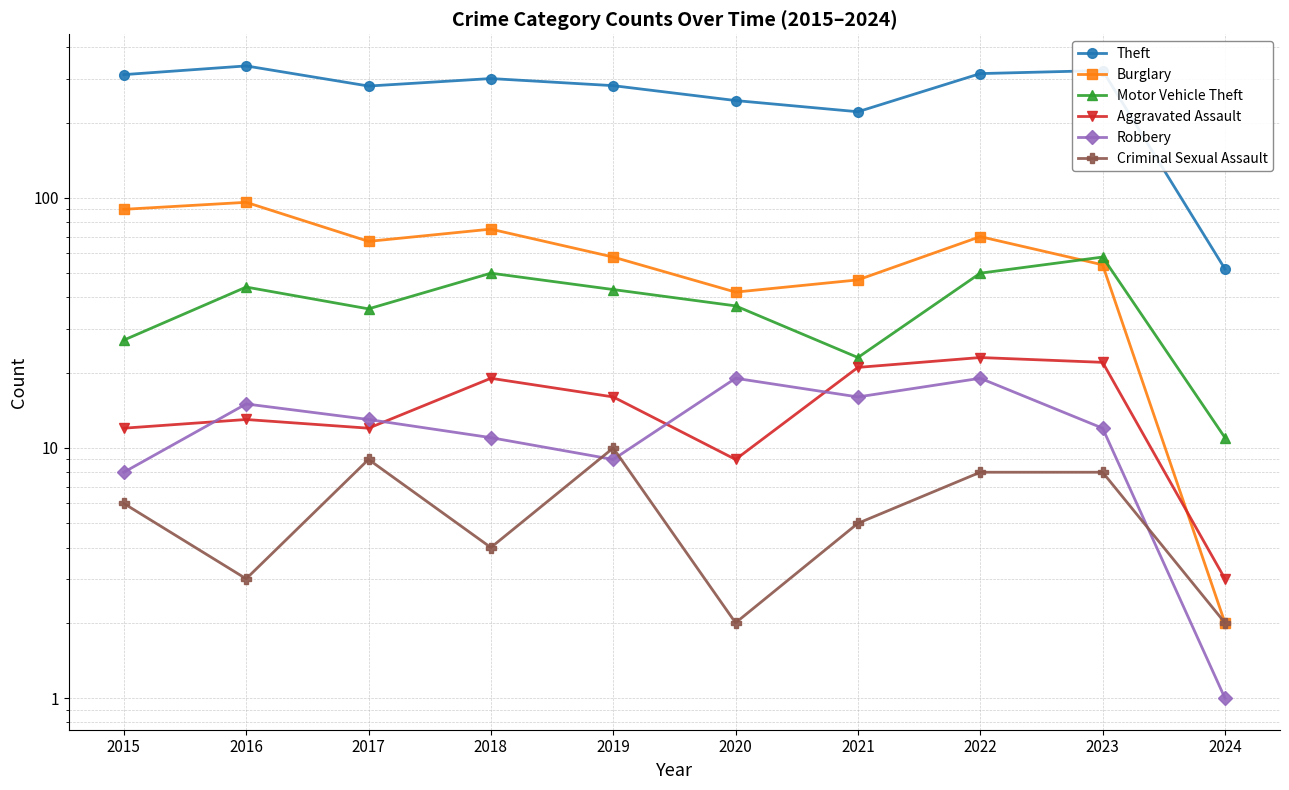

What is the difference between the maximum and minimum values in the Motor Vehicle Theft series?

47